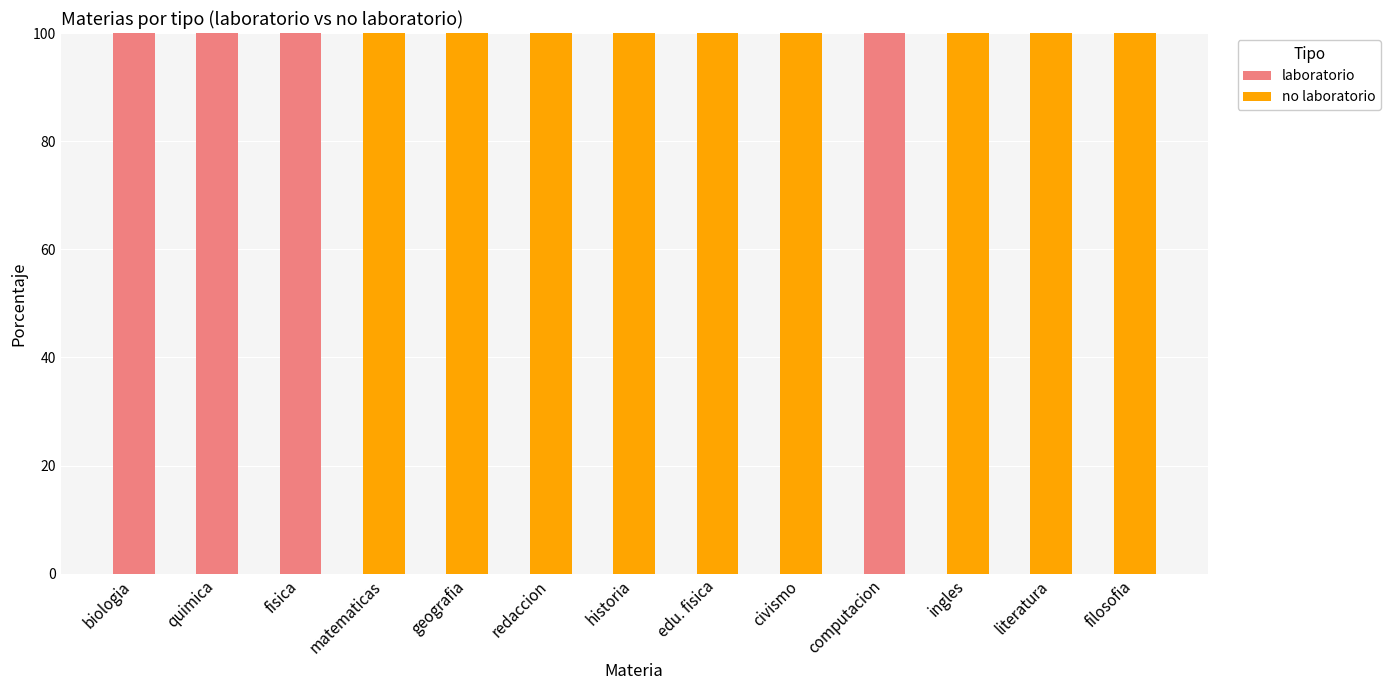

What is the highest value of the laboratorio series?

100